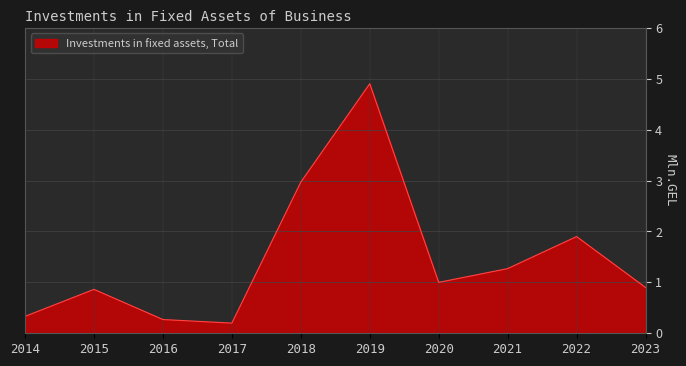

The chart shows a value of 2.9 at 2019. True or false?

False